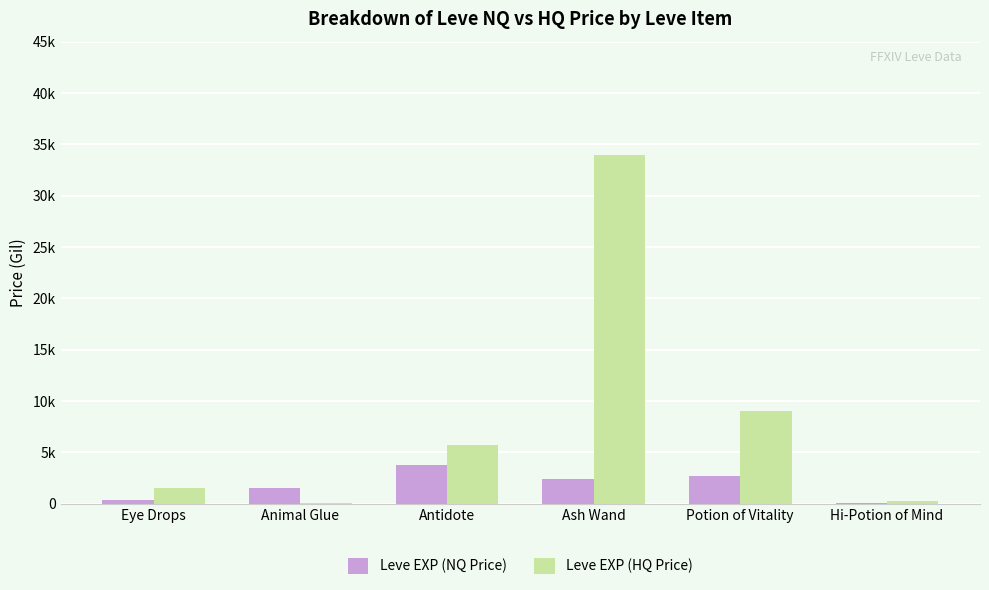

Are the bars horizontal?

No